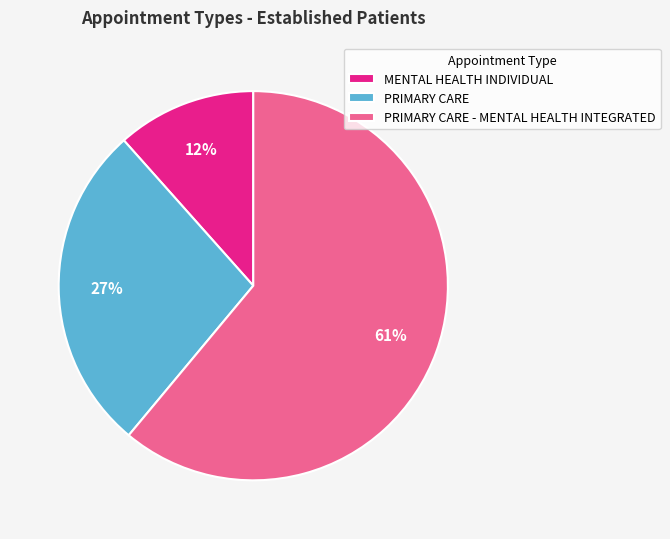

How many segments does this pie chart have?

3